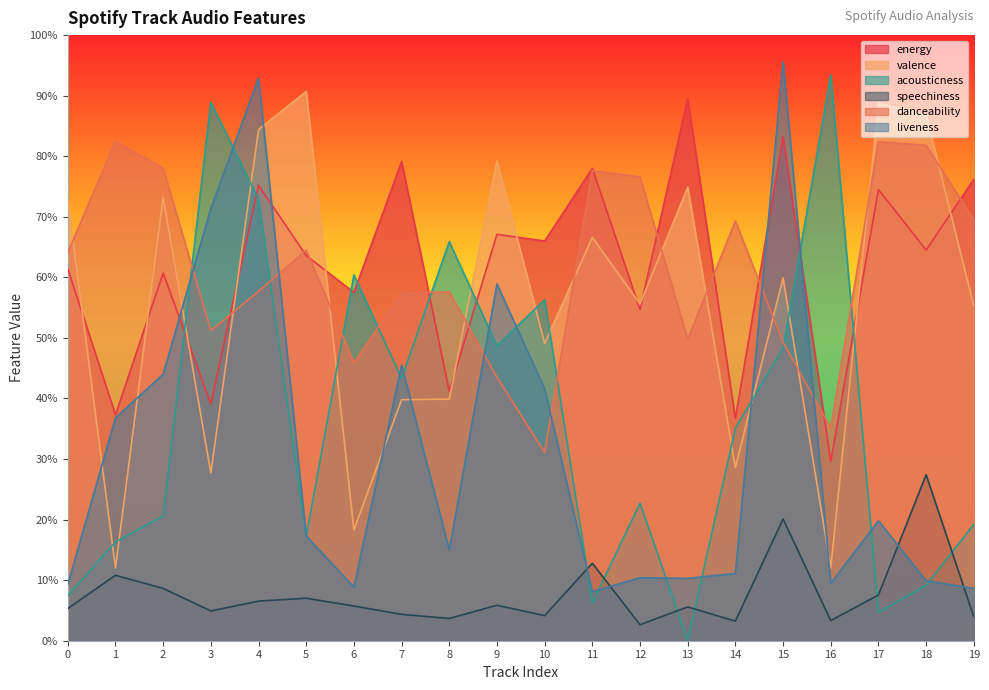

At 1, list the series in order from largest to smallest.

danceability, energy, liveness, acousticness, valence, speechiness